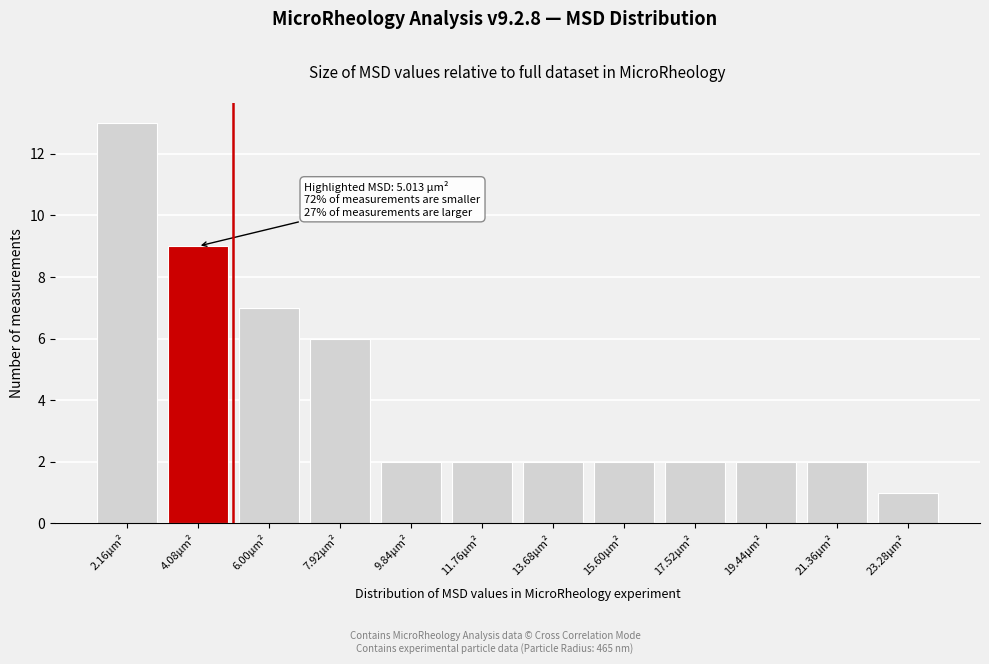

Reading left to right, extract all data points from this chart.

2.16µm²=13	4.08µm²=9	6.00µm²=7	7.92µm²=6	9.84µm²=2	11.76µm²=2	13.68µm²=2	15.60µm²=2	17.52µm²=2	19.44µm²=2	21.36µm²=2	23.28µm²=1